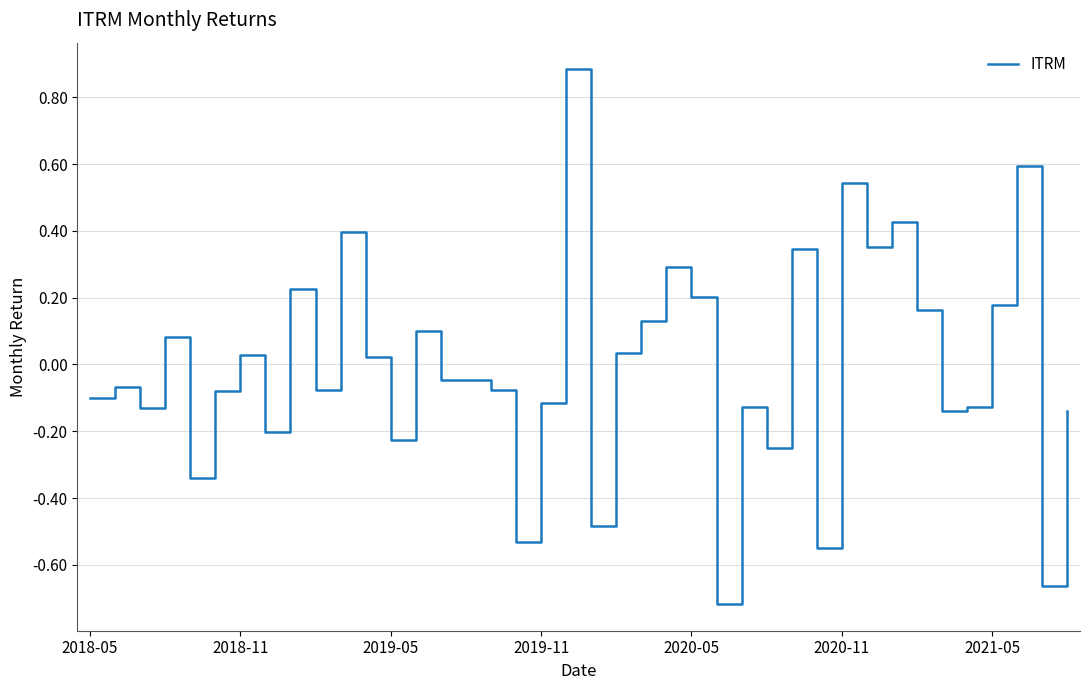

What is the greatest value displayed?

0.9